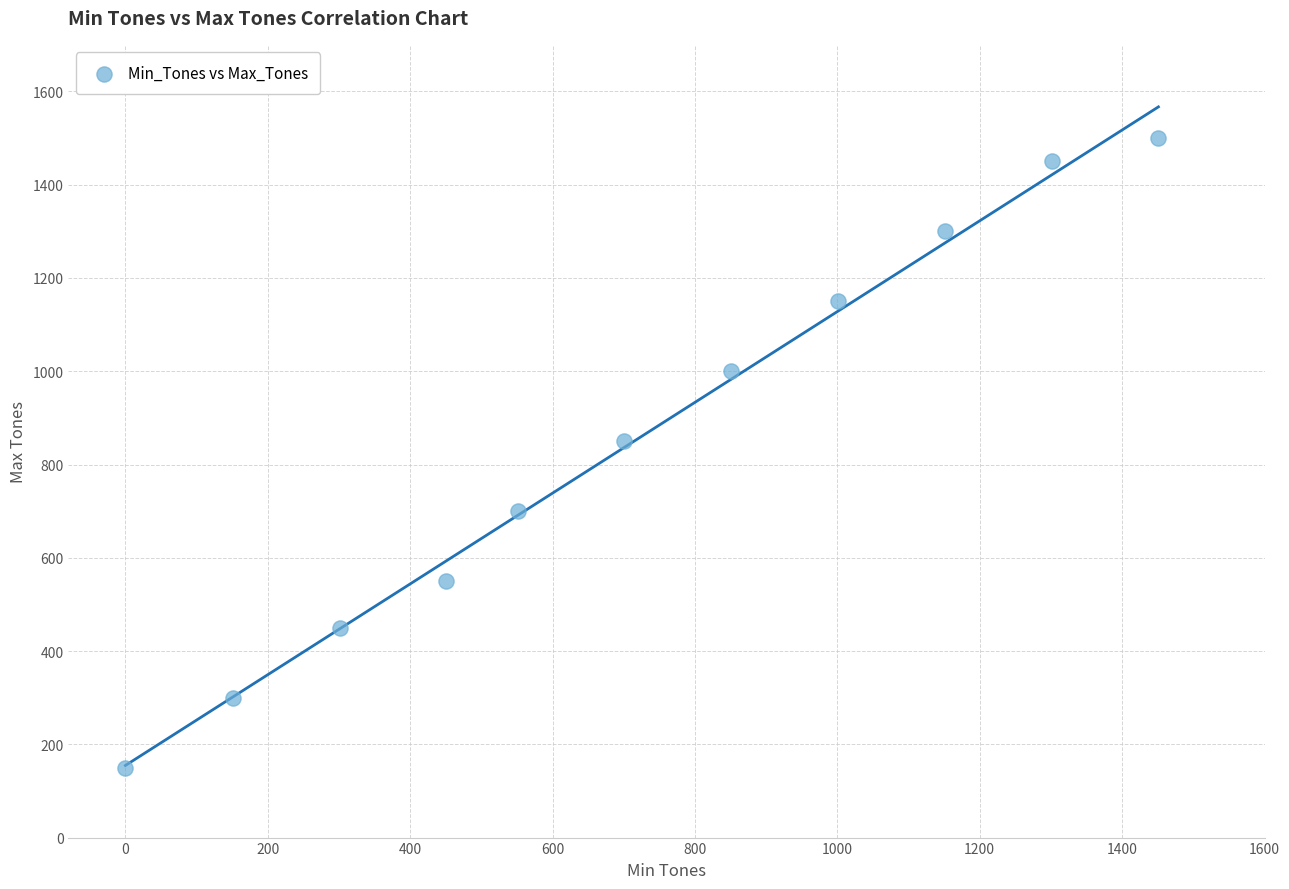

What Y value in the scatter plot is closest to 825?

850